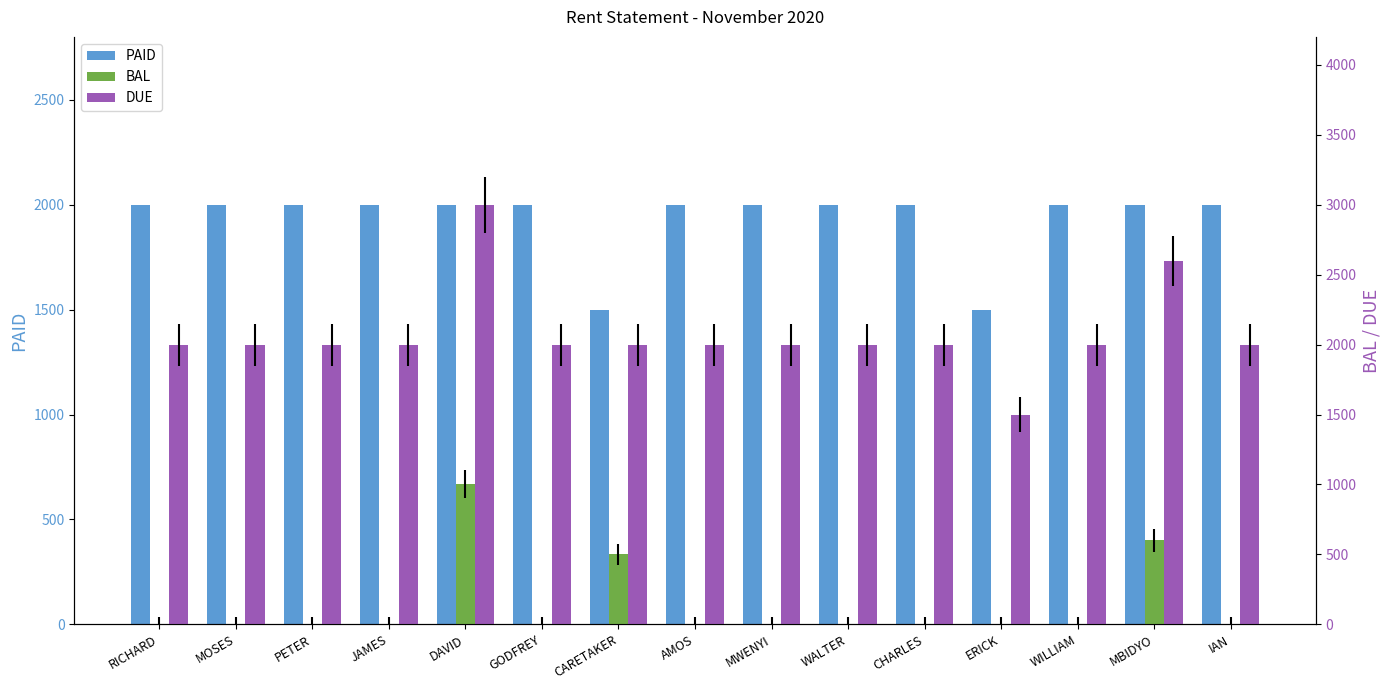

What is the label of the 4th bar from the left?

JAMES